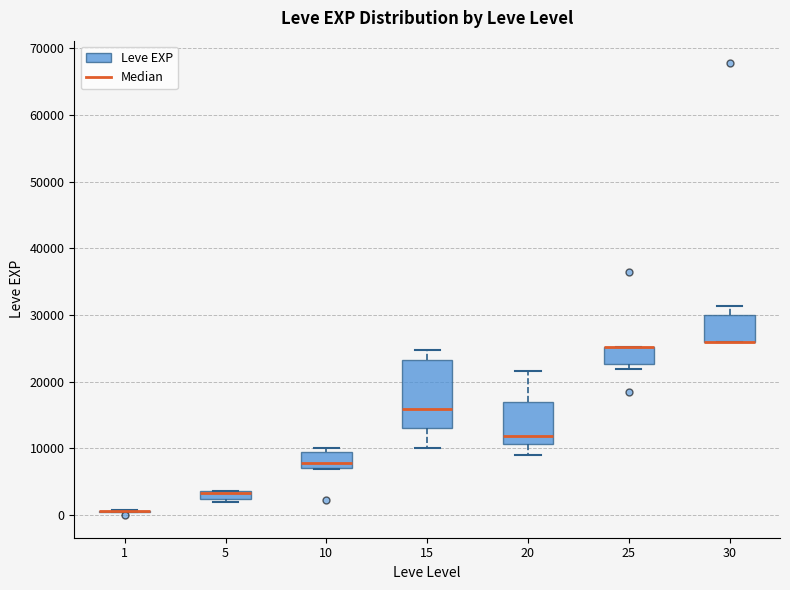

Where is the upper edge of the box at x = 25 on the y-axis? The values are not printed on the chart, so give them approximately, as read against the axis.

25000